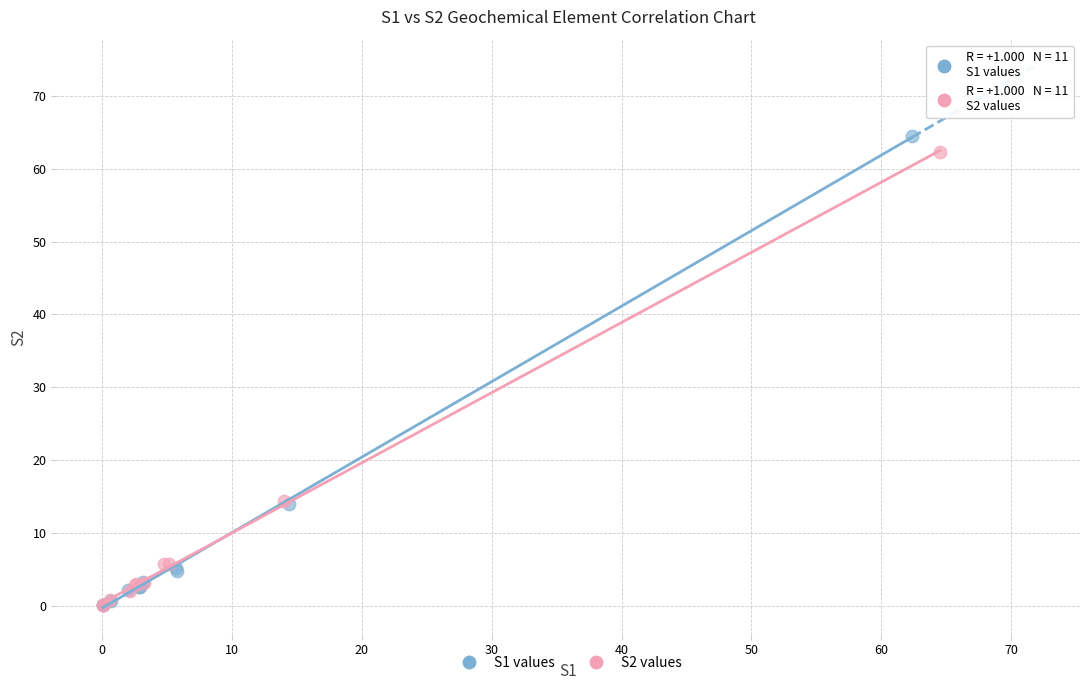

Which series has the widest spread of Y values?

S1 values